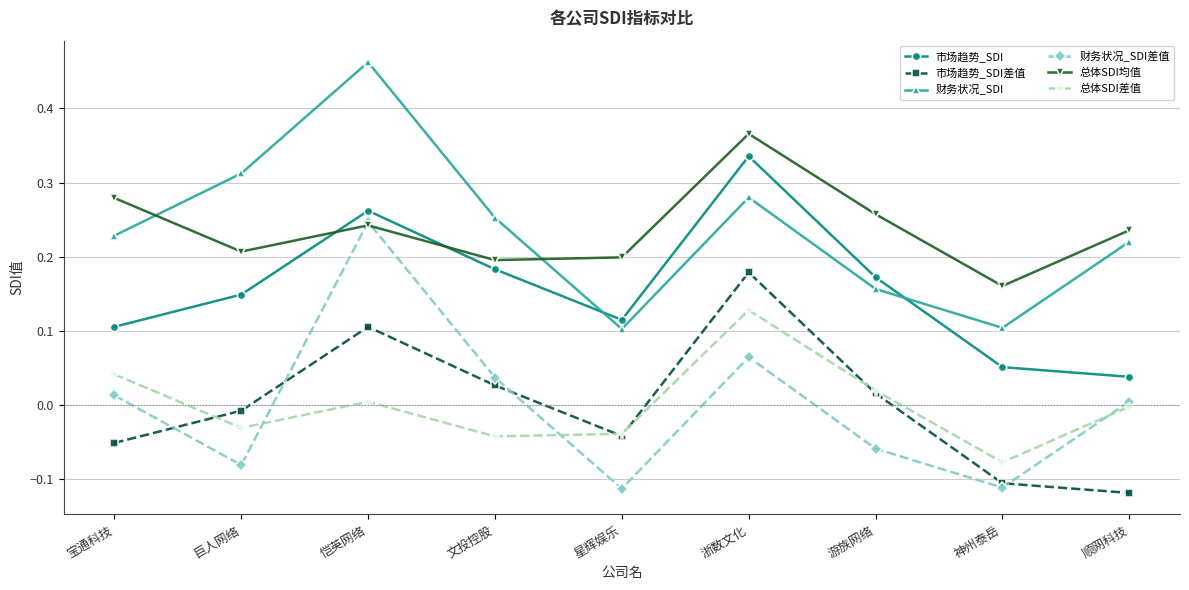

Between which two adjacent categories do 市场趋势_SDI and 总体SDI均值 first intersect?

巨人网络 and 恺英网络